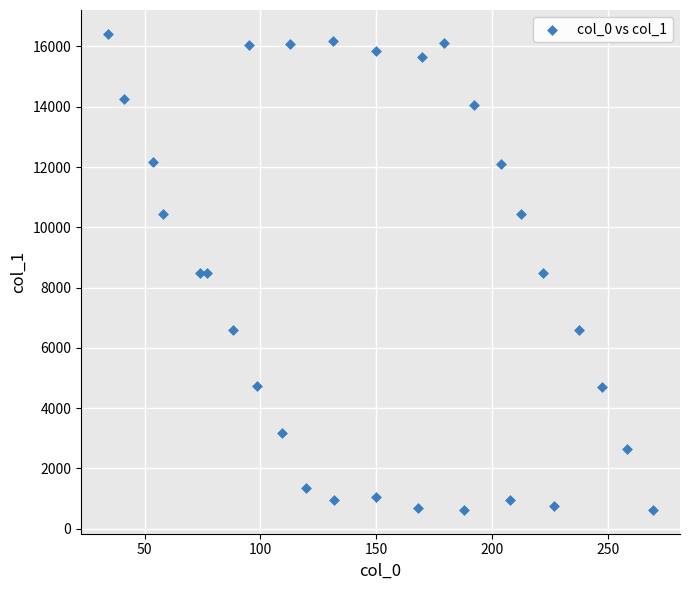

What is the range of Y values (max minus min)?

15797.3